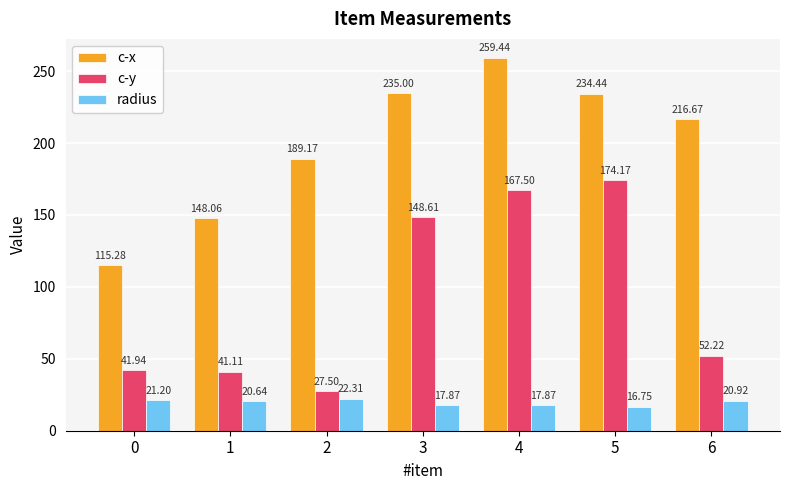

At 0, list the series in order from smallest to largest.

radius, c-y, c-x